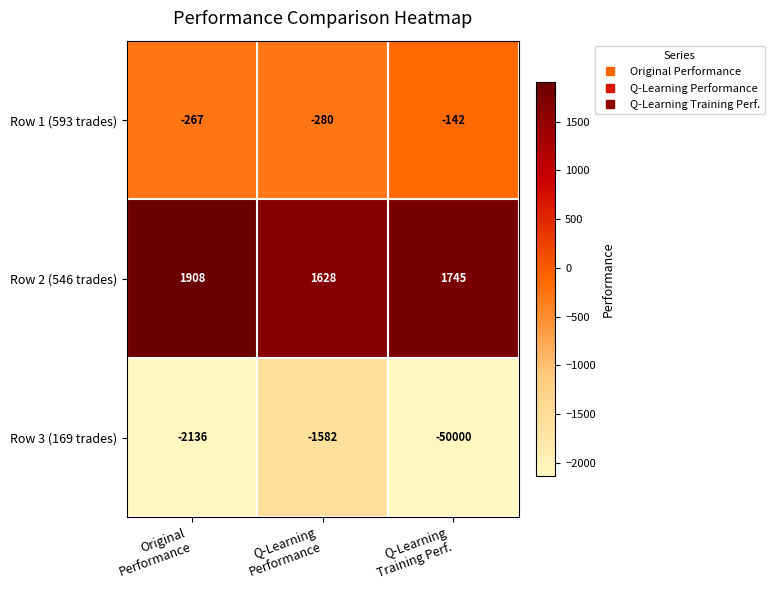

Reading left to right, what are all the values shown in this chart?

Row 1 (593 trades): -267	-280	-142
Row 2 (546 trades): 1908	1628	1745
Row 3 (169 trades): -2136	-1582	-50000